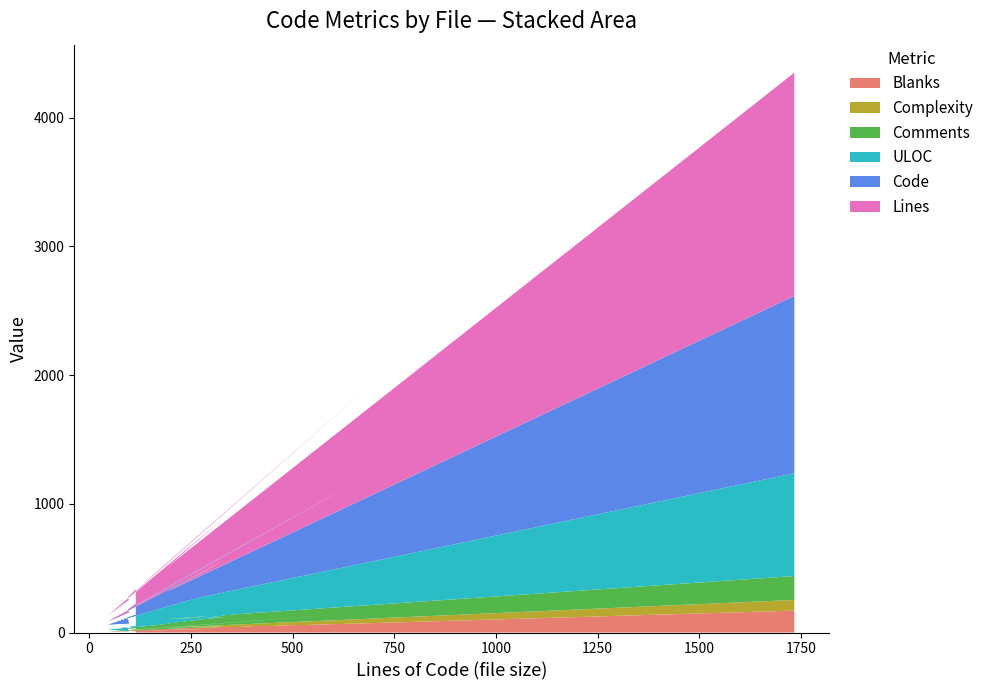

Reading left to right, list all the values displayed in this chart.

Blanks: 10	13	10	8	25	72	7	32	26	170
Complexity: 7	2	0	1	9	87	0	17	12	83
Comments: 17	16	0	14	23	139	20	72	67	186
ULOC: 102	81	60	39	130	450	52	212	114	798
Code: 87	65	87	25	116	478	32	229	97	1378
Lines: 114	94	97	47	164	689	59	333	190	1734